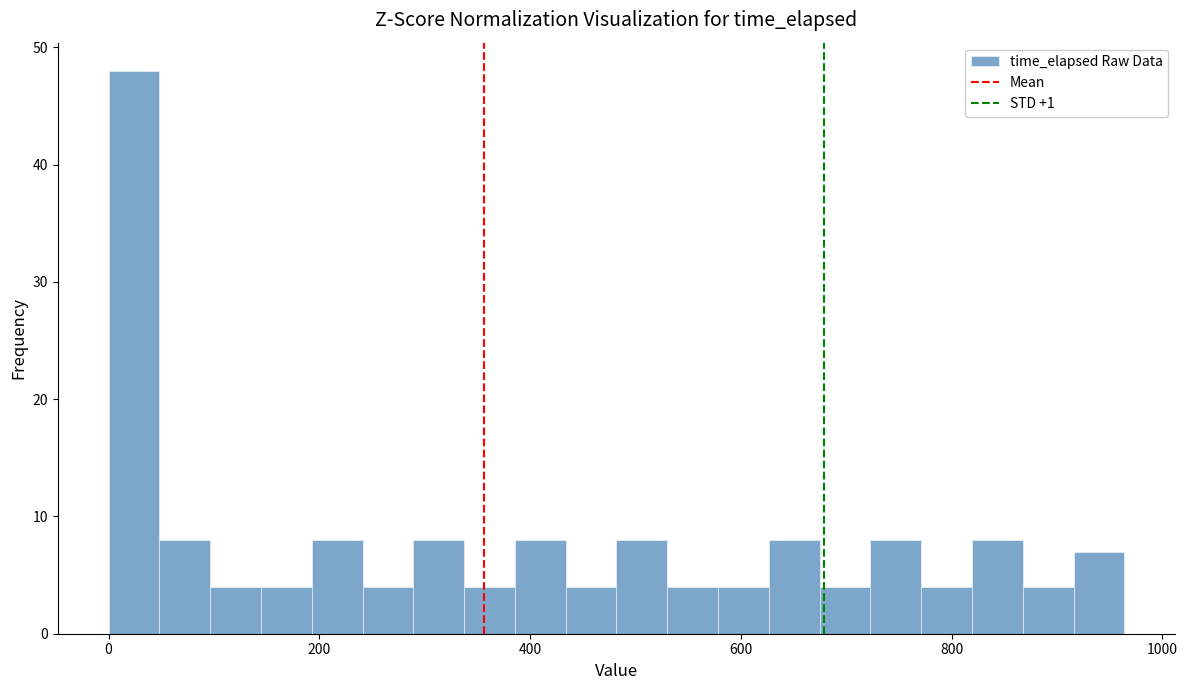

Read against the x-axis, roughly where is the centre of the tallest bar?

20